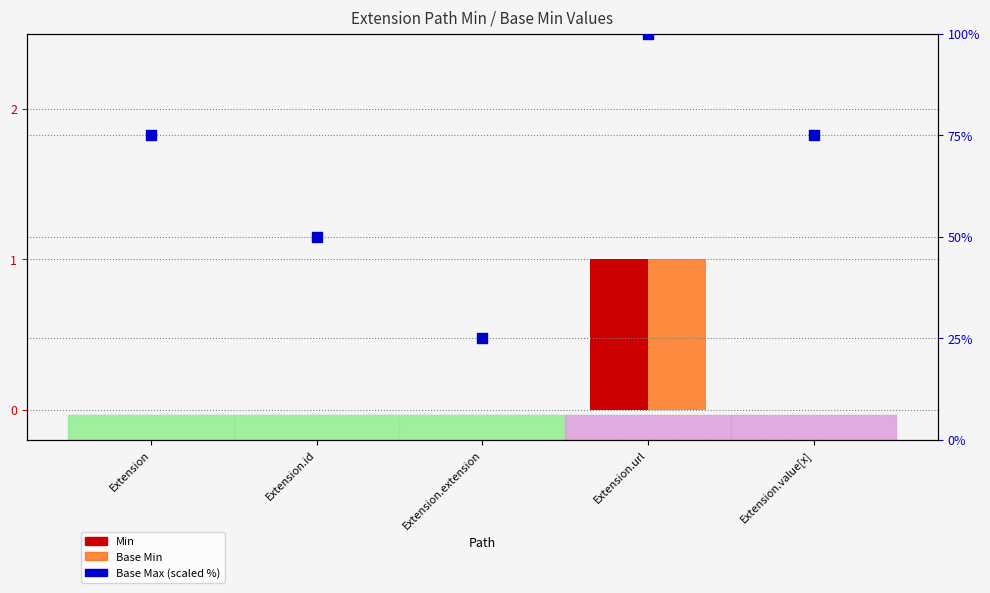

At how many categories does at least one series exceed 75?

1